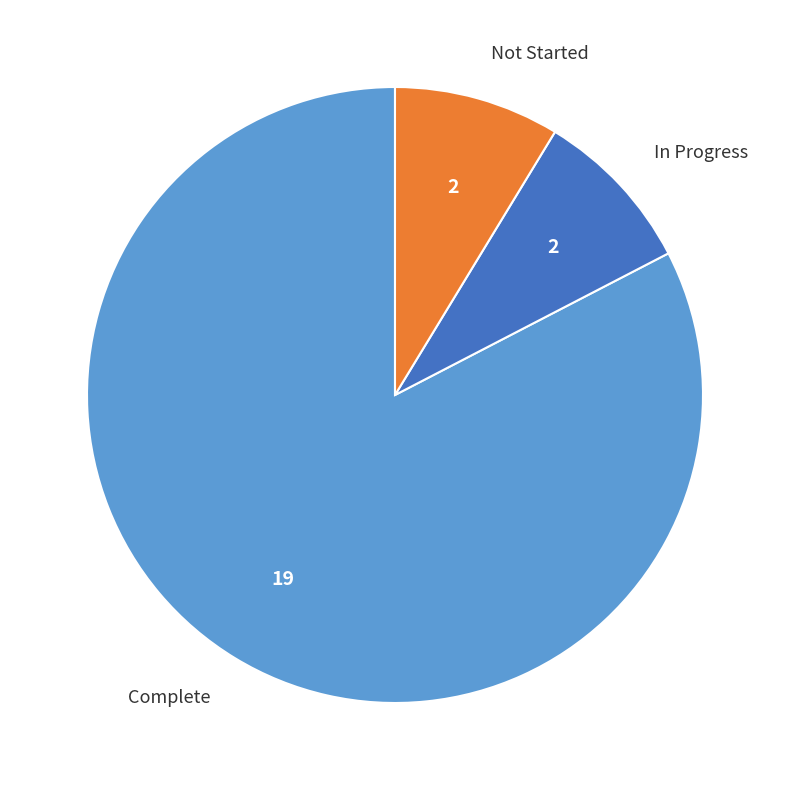

Between Complete and Not Started, which is larger?

Complete